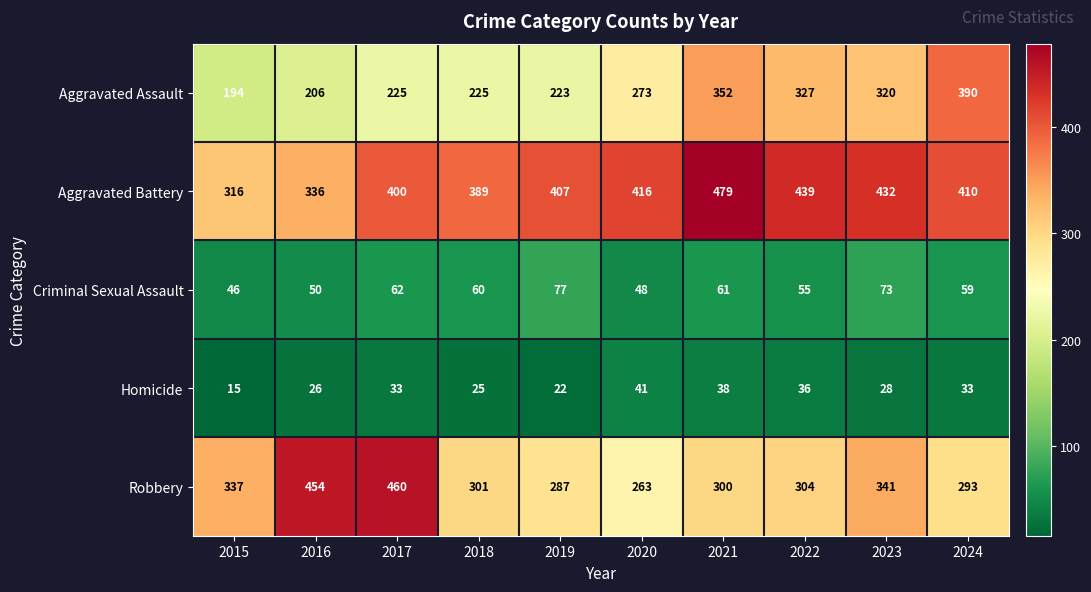

Which series has the largest total across all categories?

Aggravated Battery